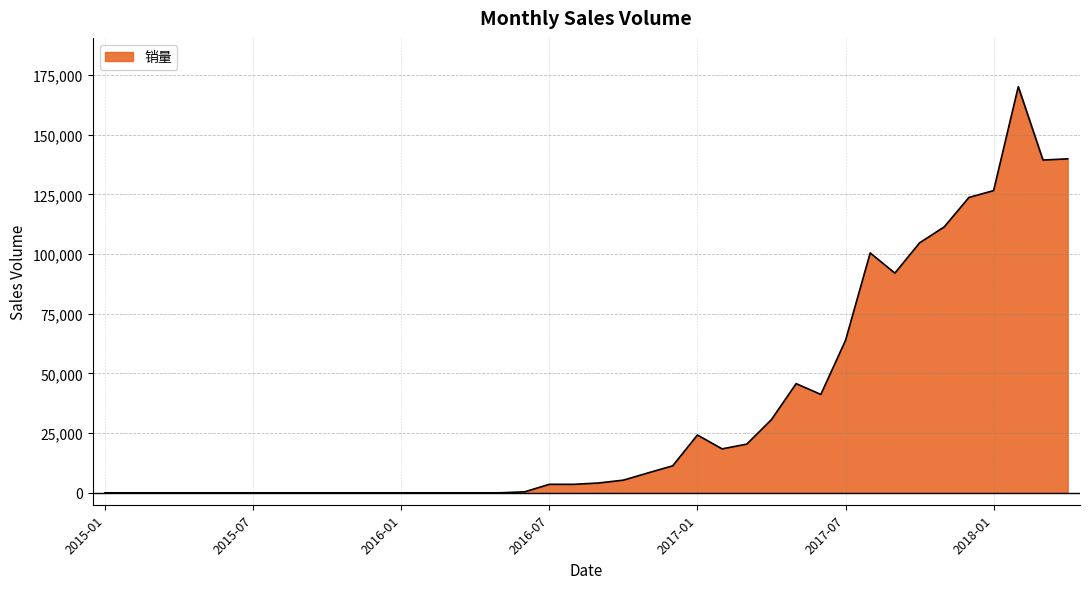

What is the greatest value displayed?

170145